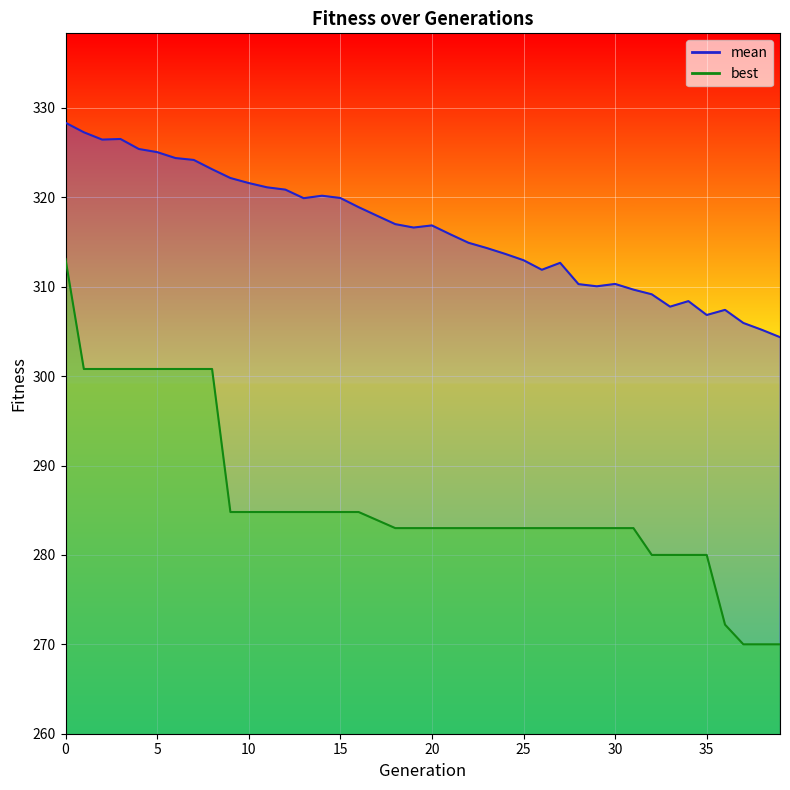

What is the lowest value of the mean series?

304.4